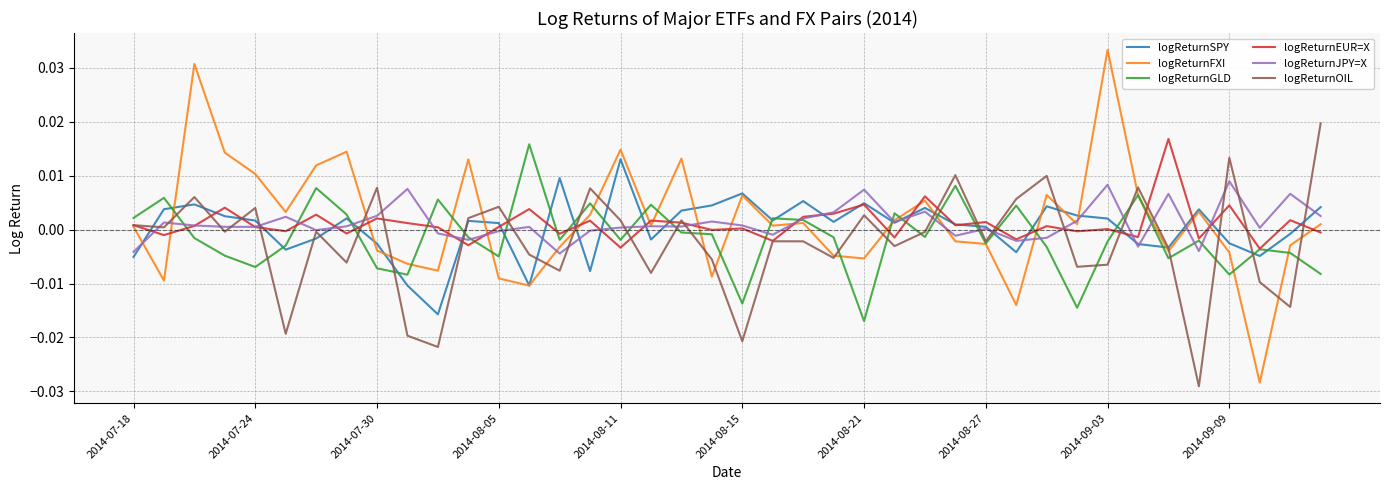

Which series has the largest range (max minus min)?

logReturnFXI